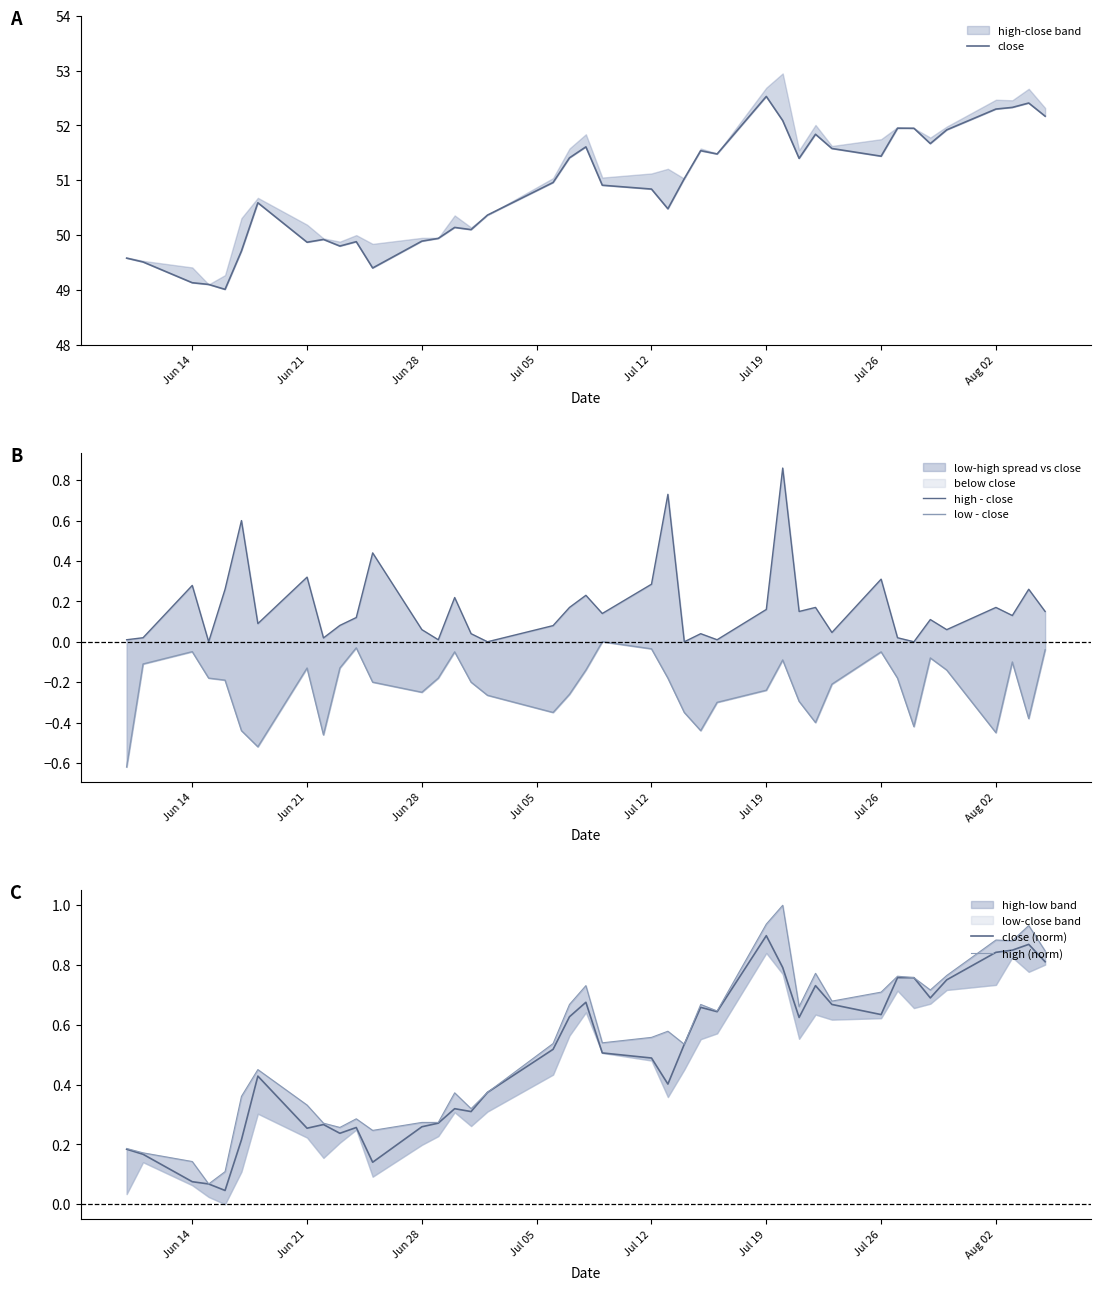

List the series in order of their peak value, highest first.

close, high (norm), close (norm), high - close, low - close